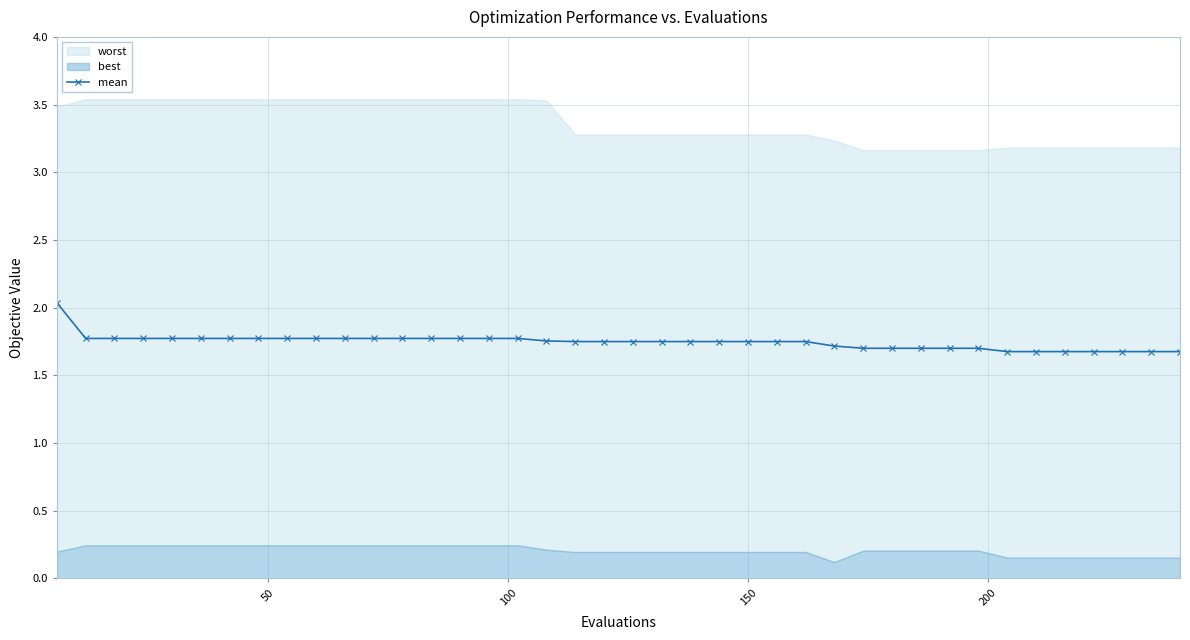

What is the maximum value for mean?

2.0